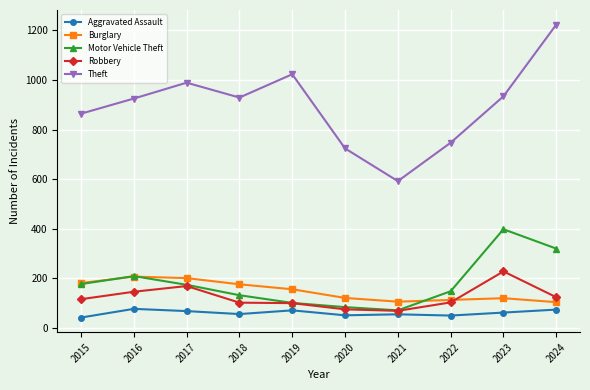

What is the value of the Motor Vehicle Theft point at the 8th from the left?

148